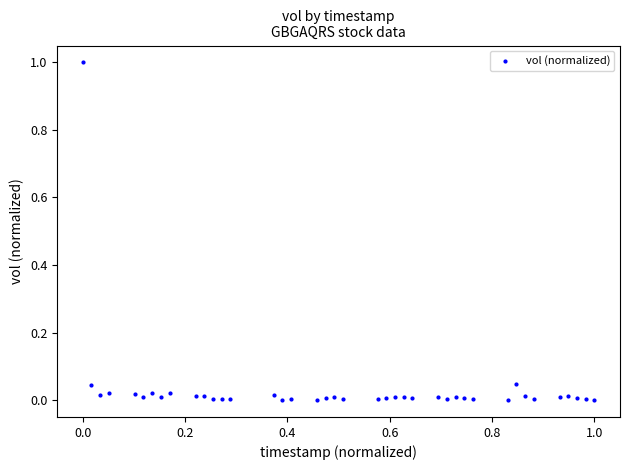

What is the range of X values (max minus min)?

1.0